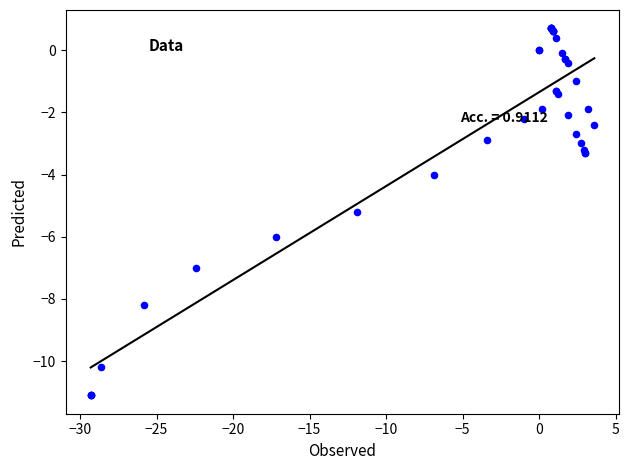

What Y value in the scatter plot is closest to -5?

-5.2